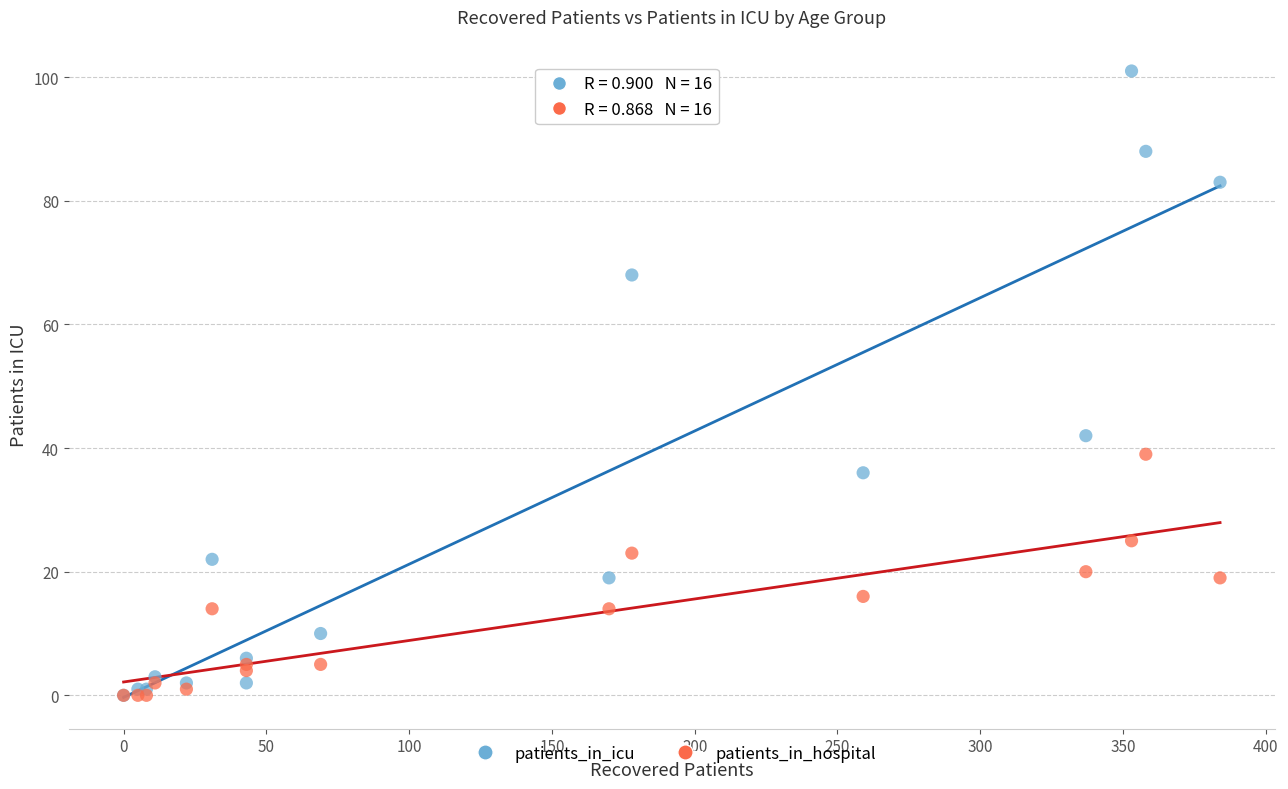

Which series reaches the maximum Y coordinate?

patients_in_icu